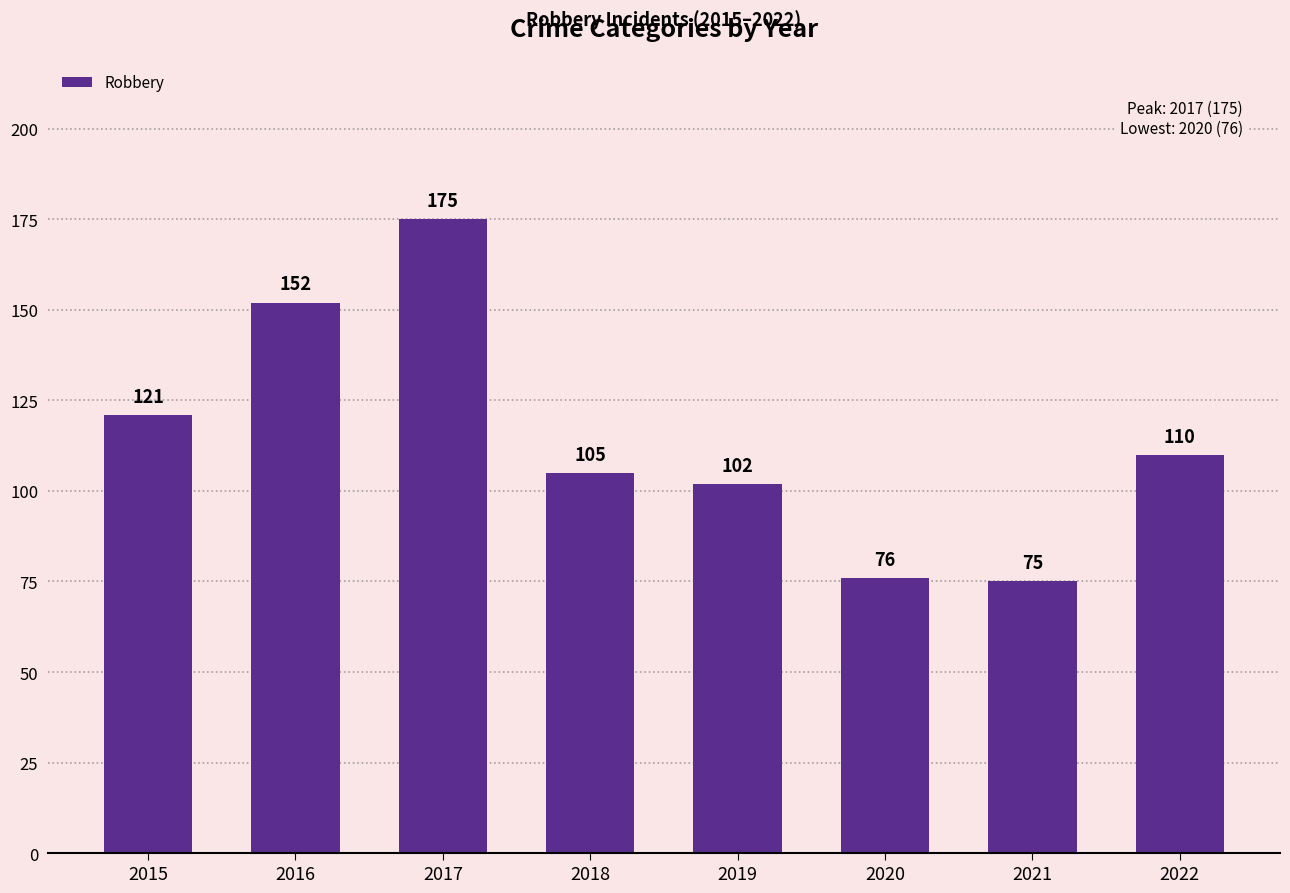

What is the difference between the maximum and second lowest values?

99